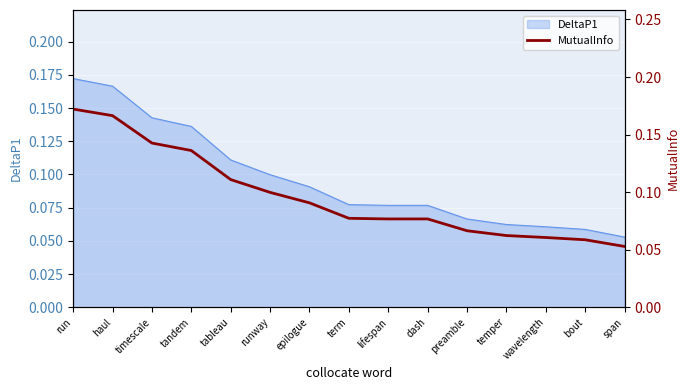

True or false: the data has more than 2 interior local peaks.

False